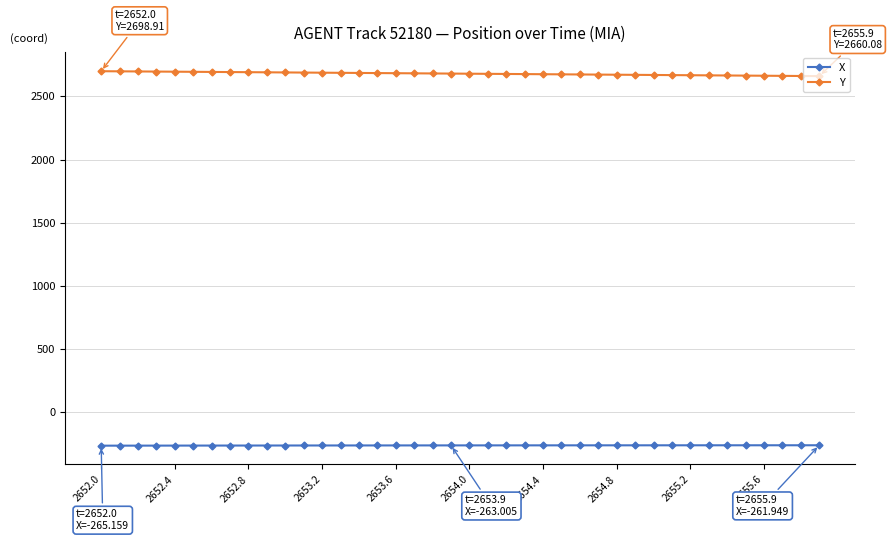

What is the lowest value of the X series?

-265.2